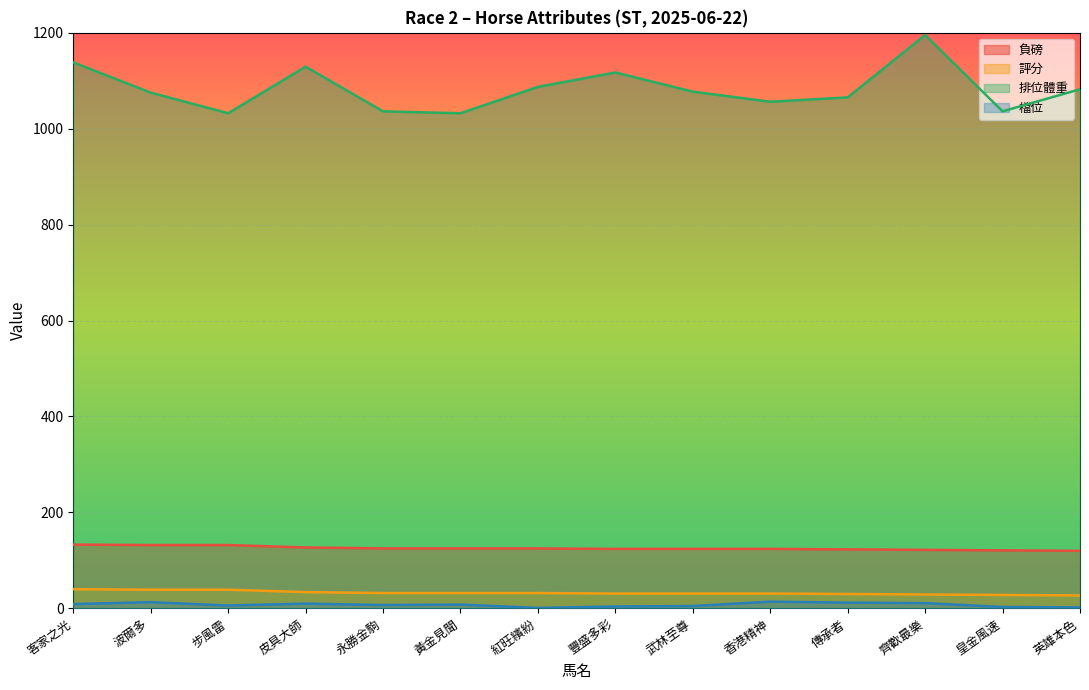

What is the minimum value for 負磅?

120